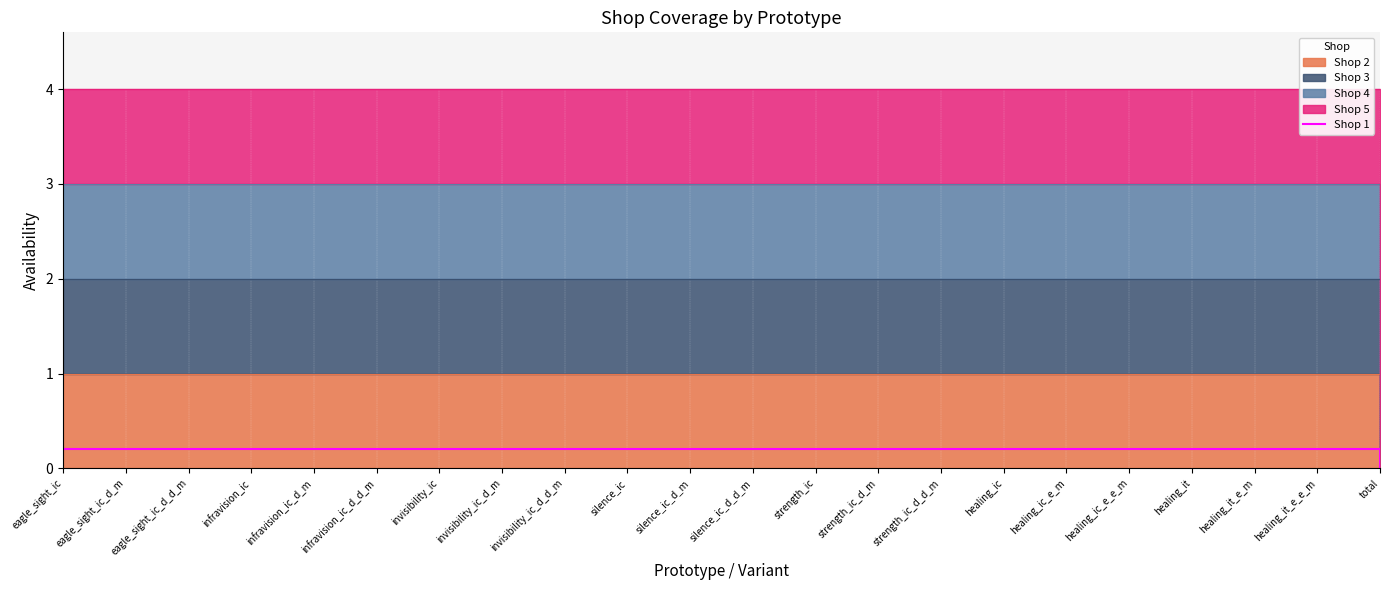

What is the average value?

0.2